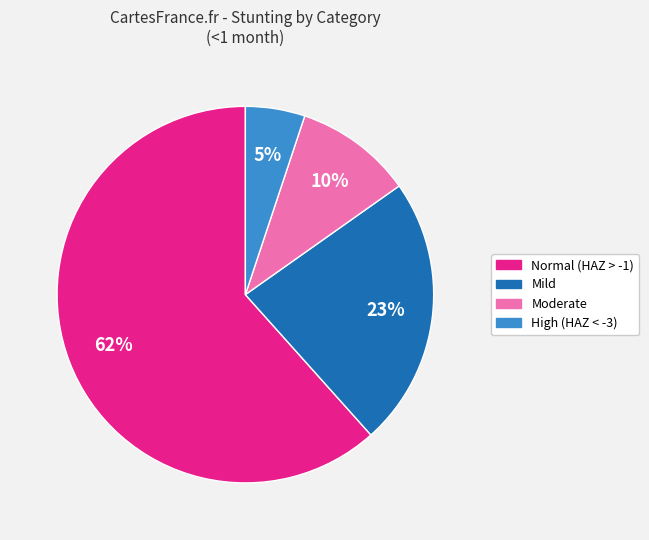

Is there a majority slice in this chart?

Yes